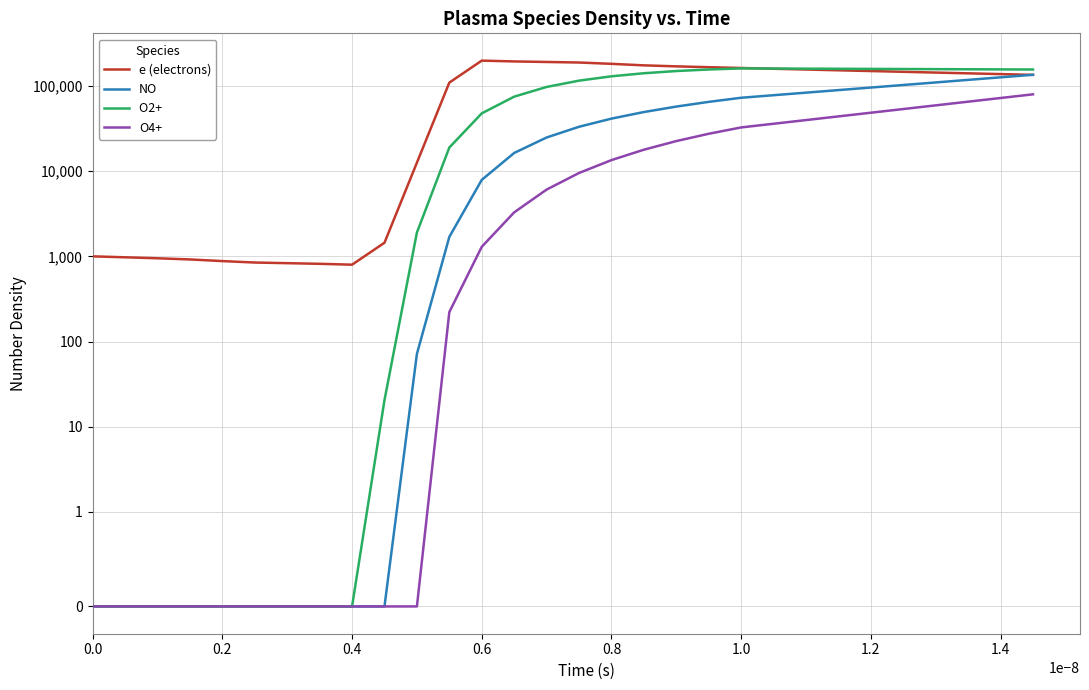

What is the difference between the second highest and second lowest values in the O2+  series?

156448.0